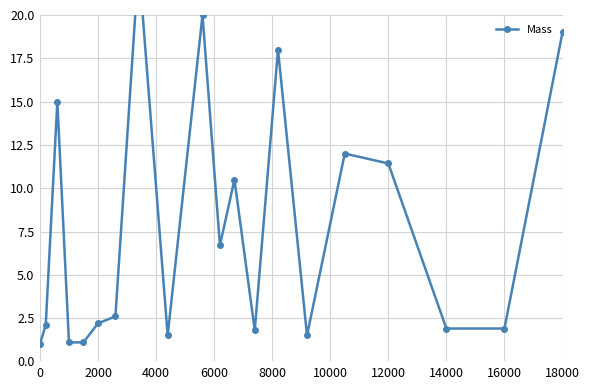

What is the maximum value shown in the chart?

23.0